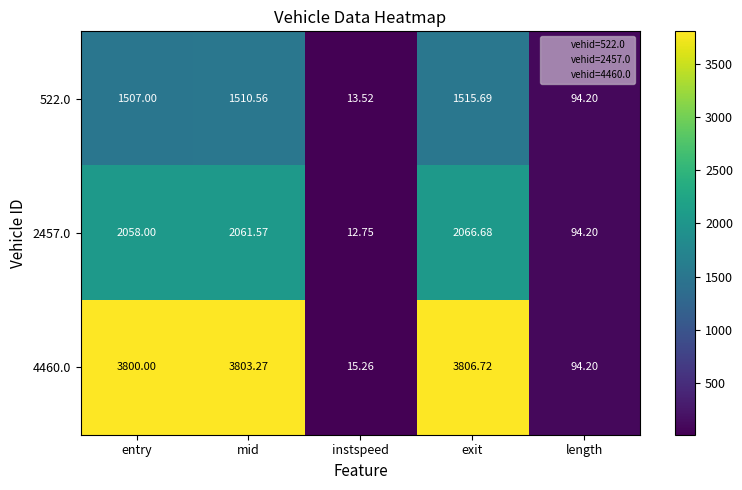

At mid, list the series in order from largest to smallest.

4460.0, 2457.0, 522.0